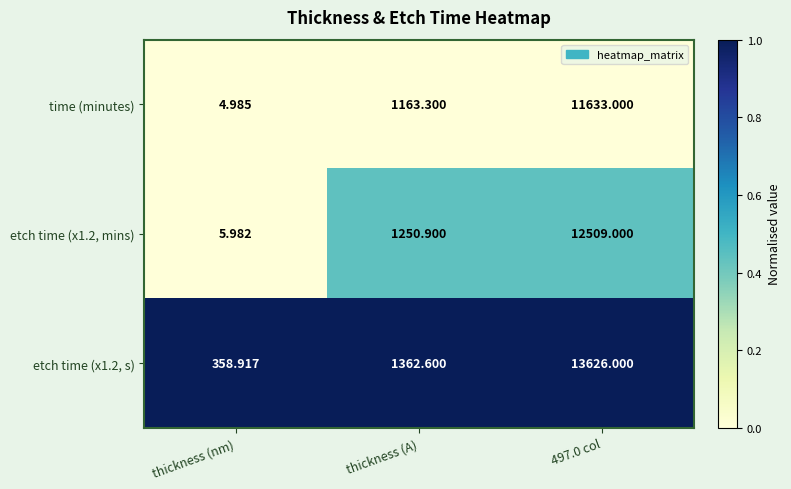

Which category has the lowest value across all series?

thickness (nm)